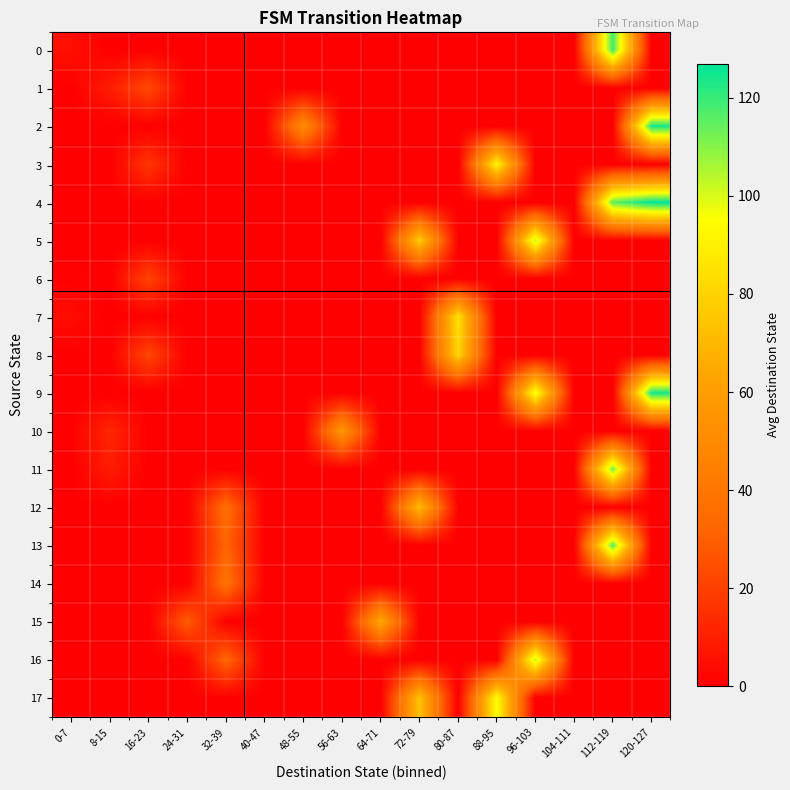

Which has a higher value, 96-103 or 80-87?

96-103